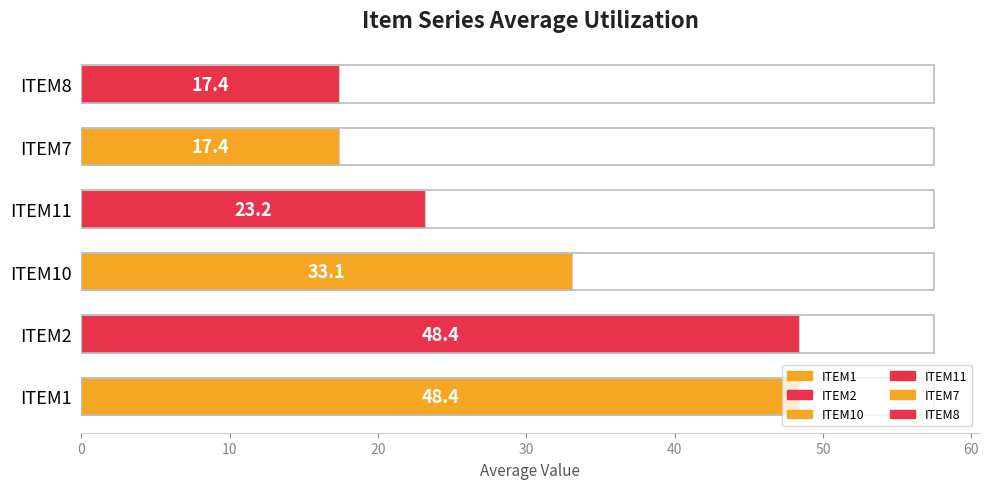

How many bars are there in total?

6